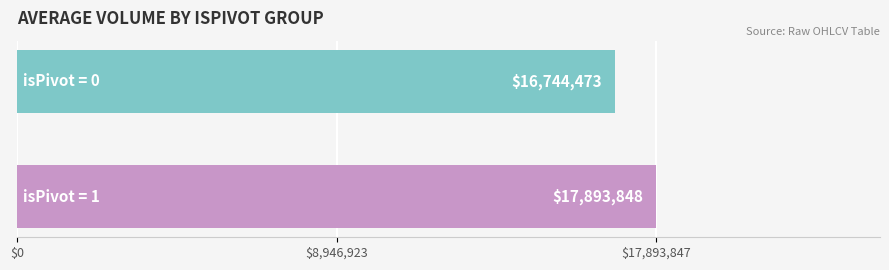

What is the minimum value shown in the chart?

16744473.2